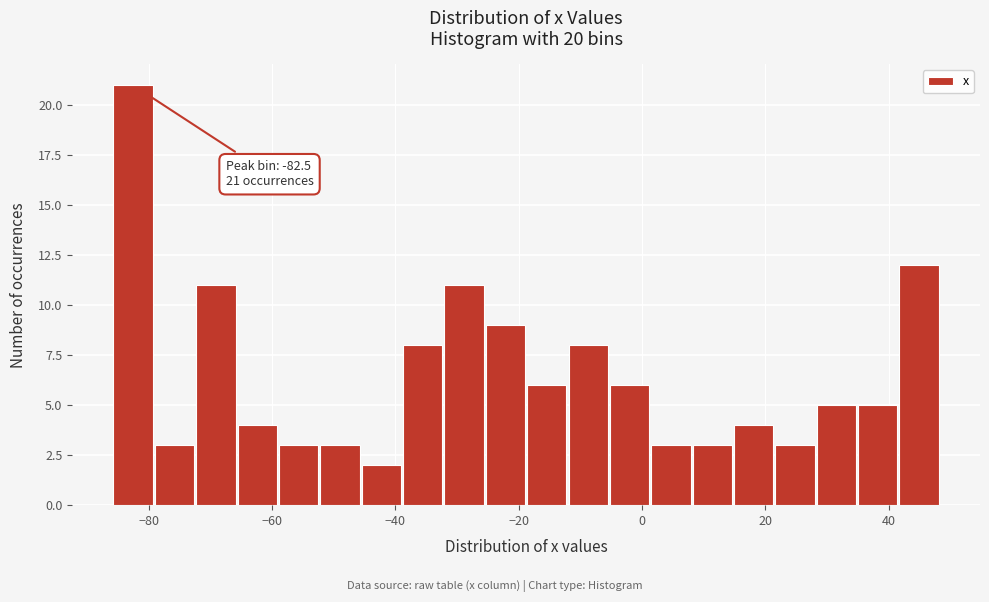

Around what value on the x-axis is the tallest bar? Give the approximate position of its centre, as read against the axis.

-82